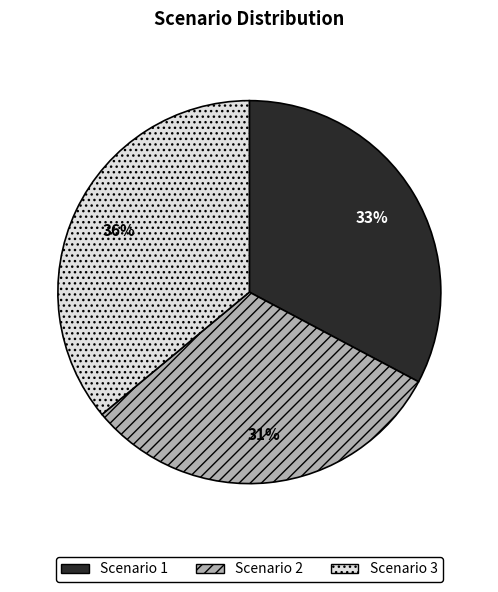

To the nearest percent, what is the difference between the Scenario 1 and Scenario 2 slice percentages?

2%